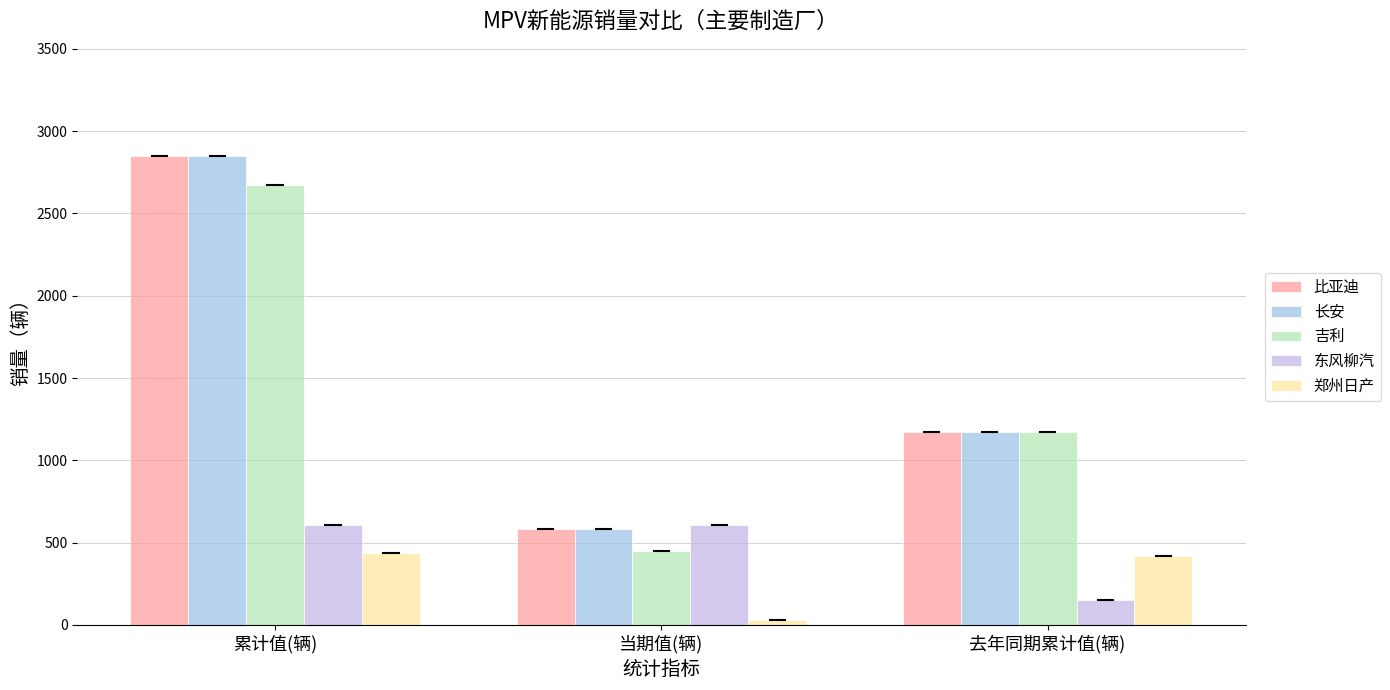

Where is 吉利 nearest to the value 1563?

去年同期累计值(辆)